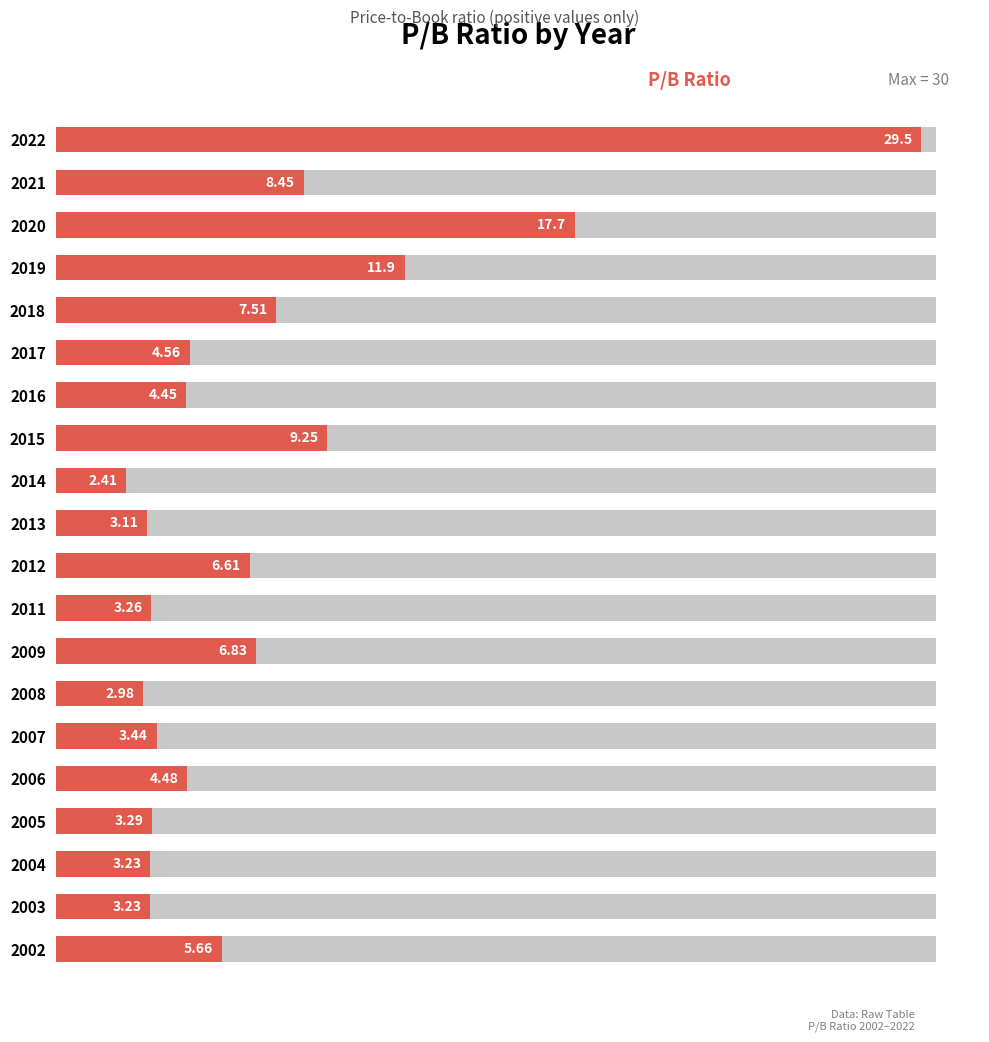

List the labels in order of value, smallest first.

2014, 2008, 2013, 2004, 2003, 2011, 2005, 2007, 2016, 2006, 2017, 2002, 2012, 2009, 2018, 2021, 2015, 2019, 2020, 2022